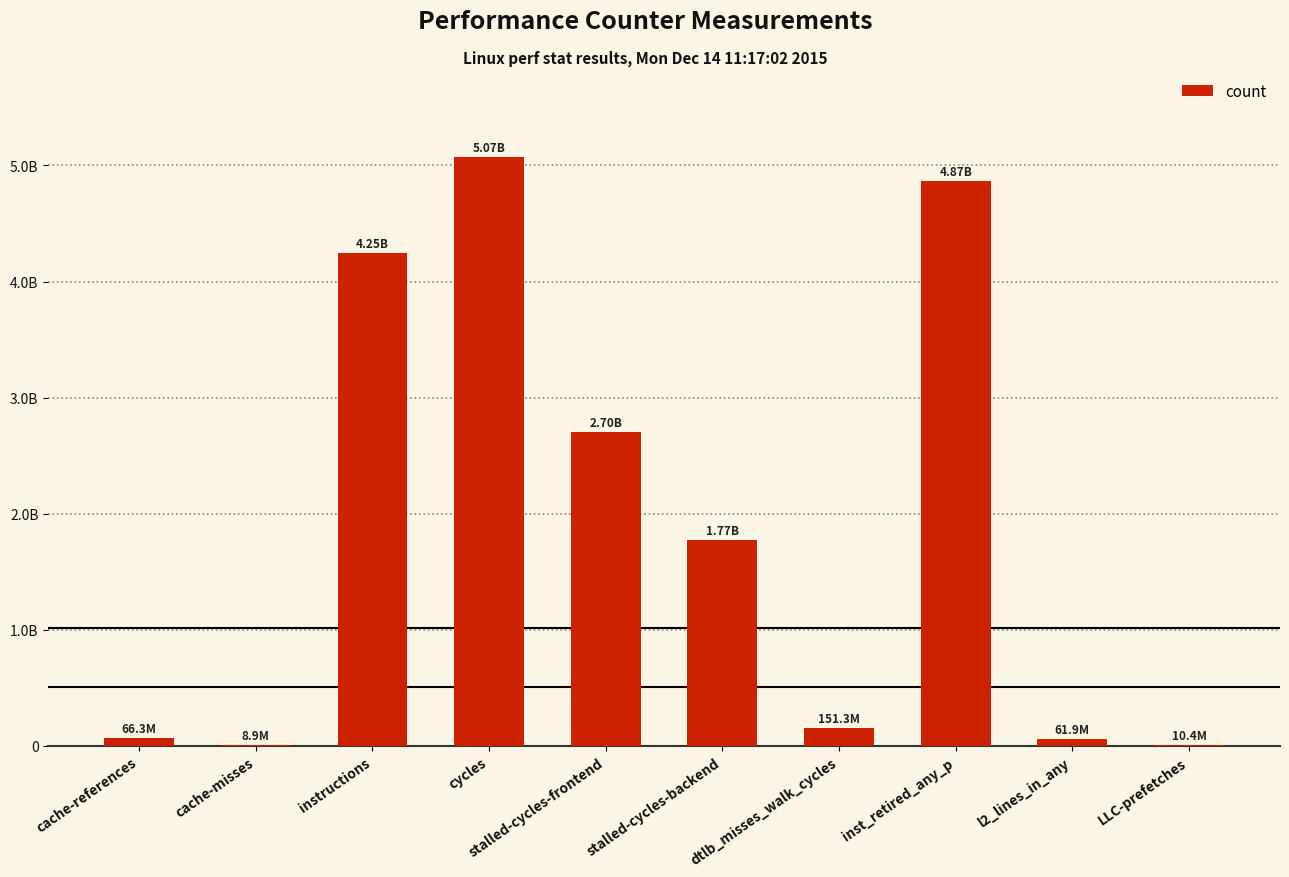

Which has a higher value, inst_retired_any_p or cycles?

cycles